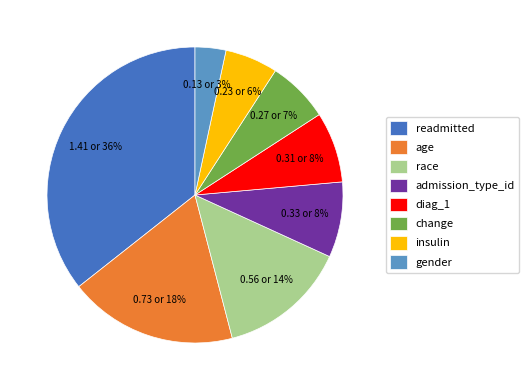

Which category has the smallest portion of the pie?

gender